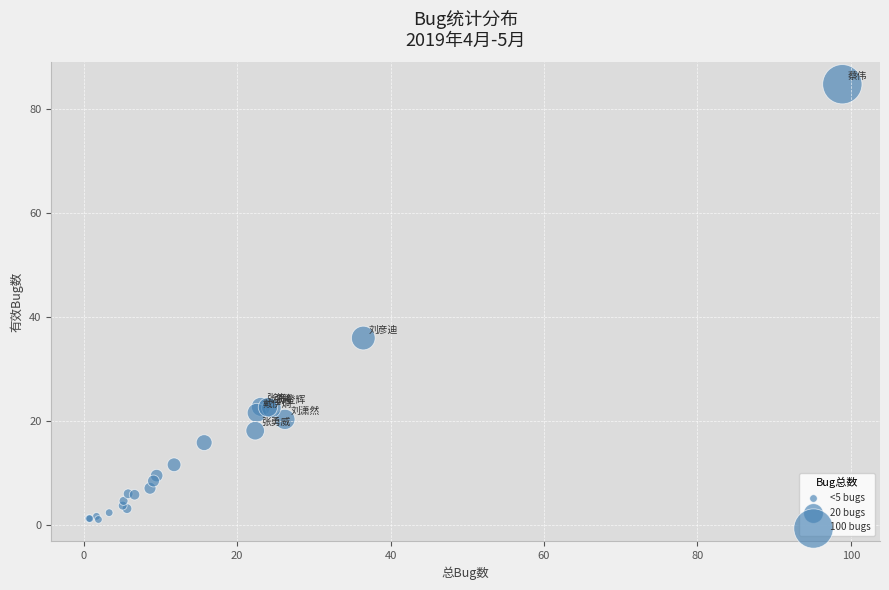

What Y value in the scatter plot is closest to 42?

36.0